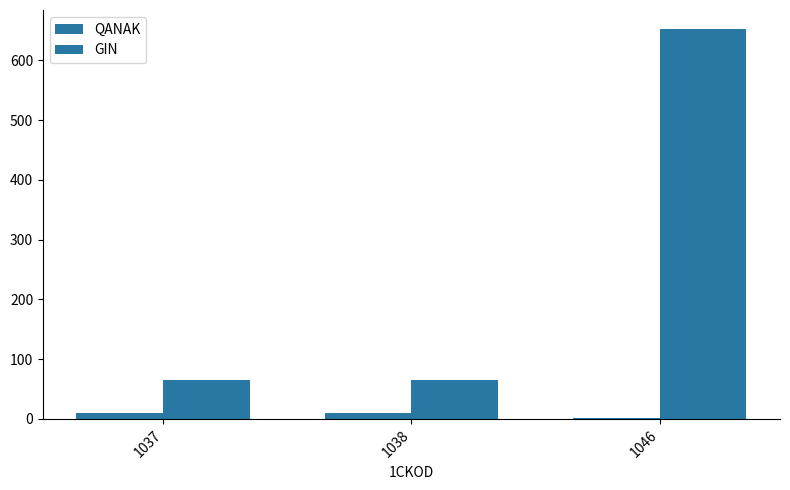

Reading left to right, extract all data points from this chart.

QANAK: 1037=10.0	1038=10.0	1046=1.0
GIN: 1037=65.2	1038=65.2	1046=651.7